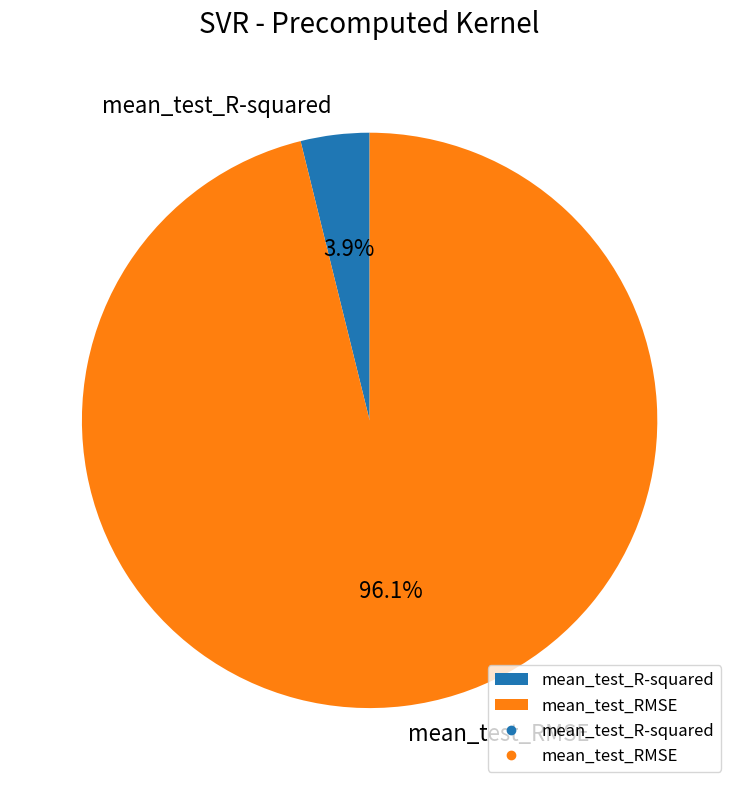

Is it true that mean_test_RMSE is 85% of the pie?

False